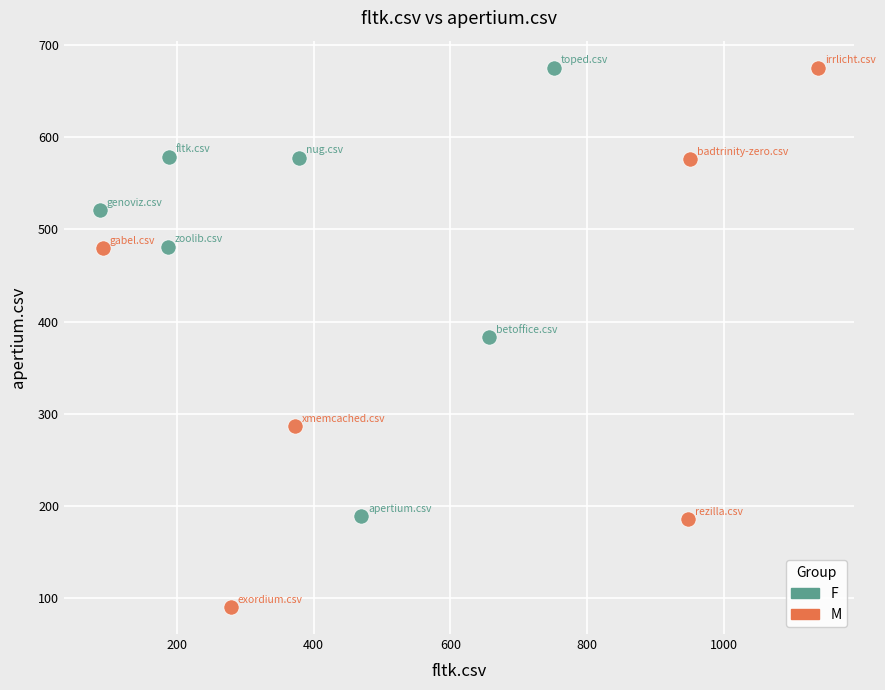

Which series has the largest Y range (max minus min)?

M